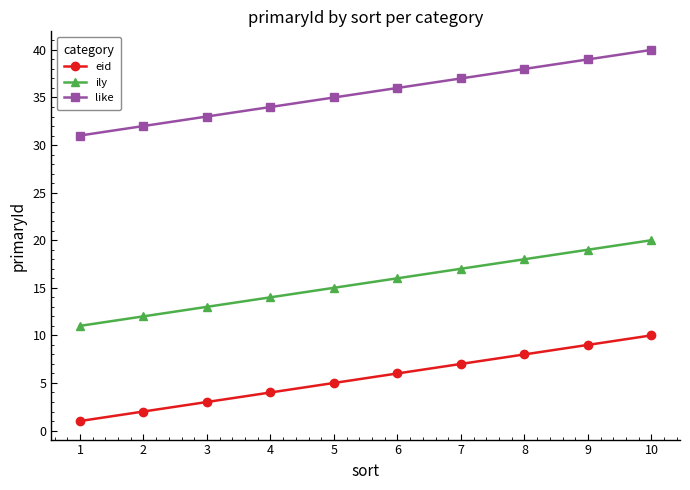

What is the difference between the ily values at 8 and 3?

5